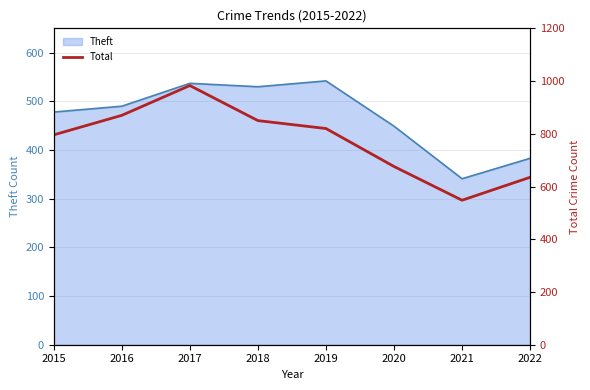

Reading left to right, list all the values displayed in this chart.

796	870	983	850	820	676	548	635